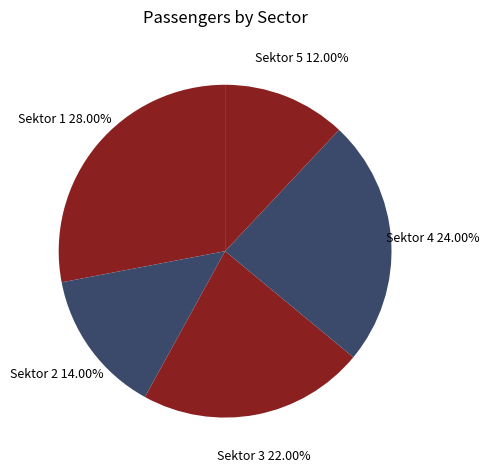

How many slices are in this pie chart?

5